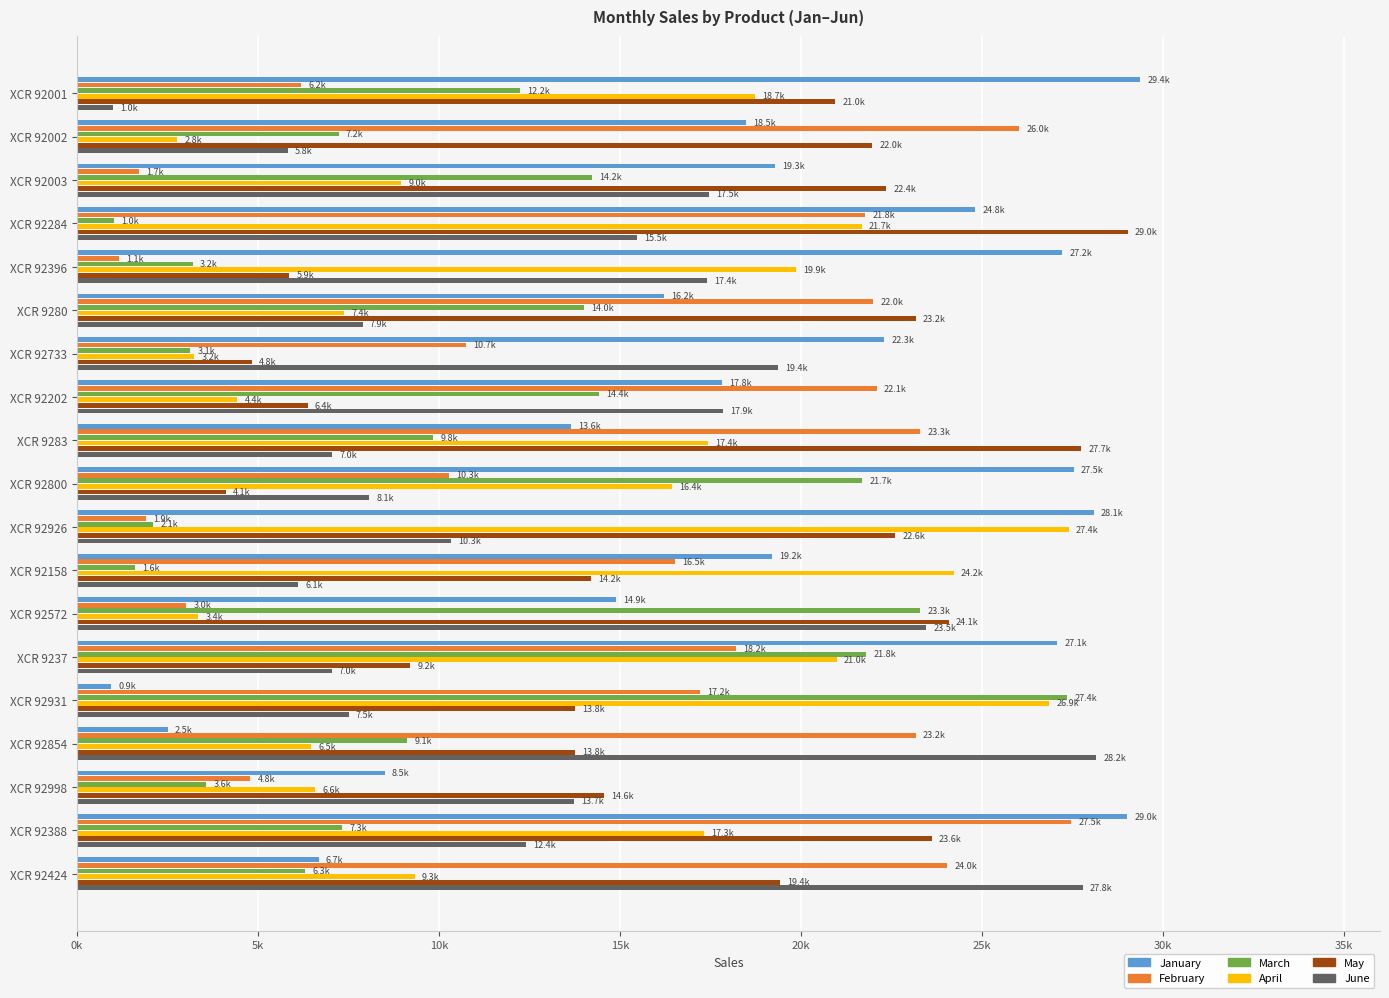

What is the sum of all June values?

253892